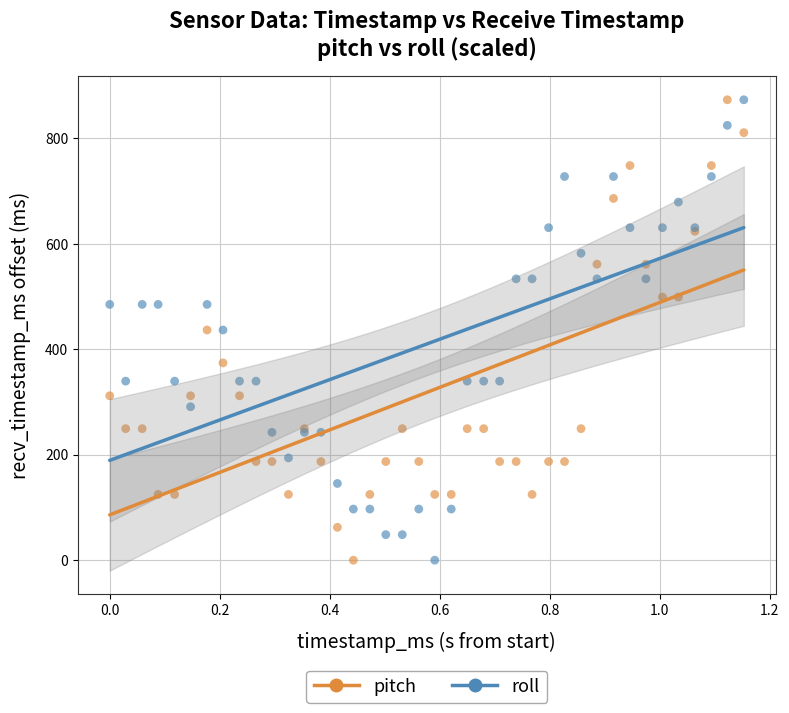

What is the X range (max minus min) for the scatter plot?

1.2